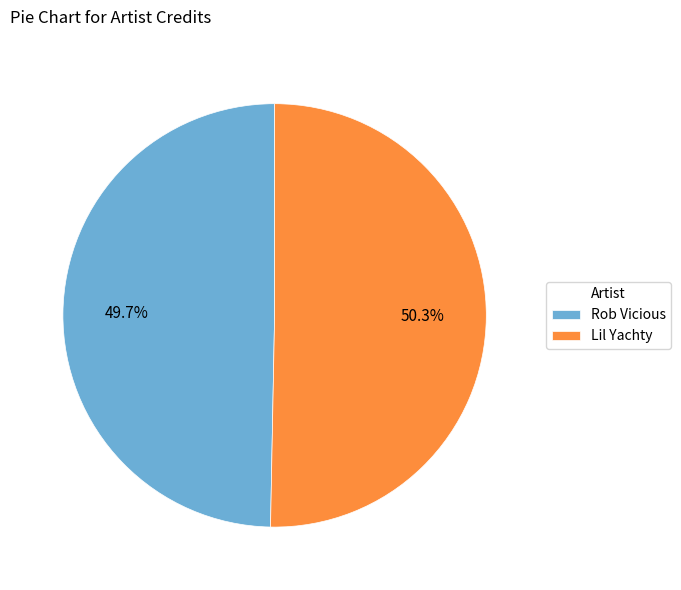

What is the largest slice in the pie chart?

Lil Yachty